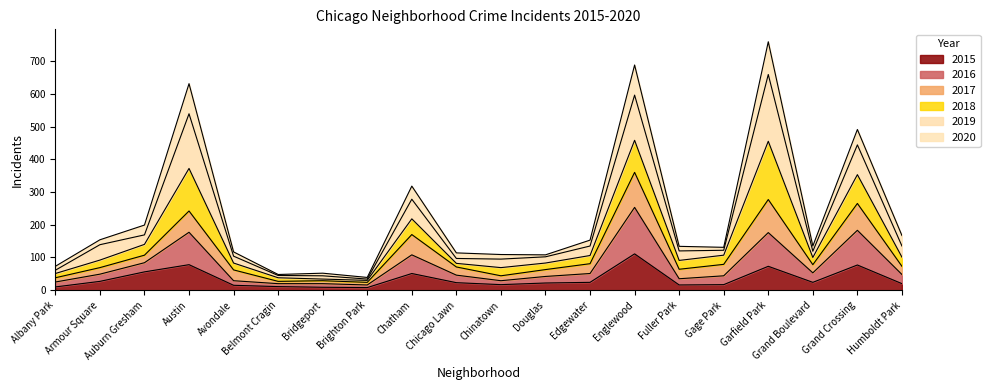

At which label is 2015 closest to 59?

Auburn Gresham